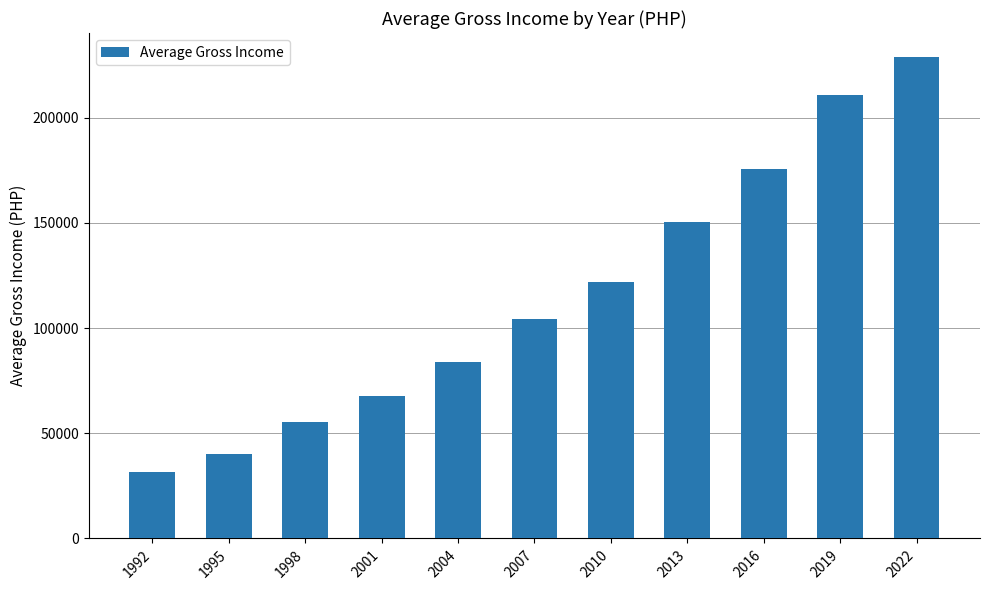

List the labels in order of value, largest first.

2022, 2019, 2016, 2013, 2010, 2007, 2004, 2001, 1998, 1995, 1992